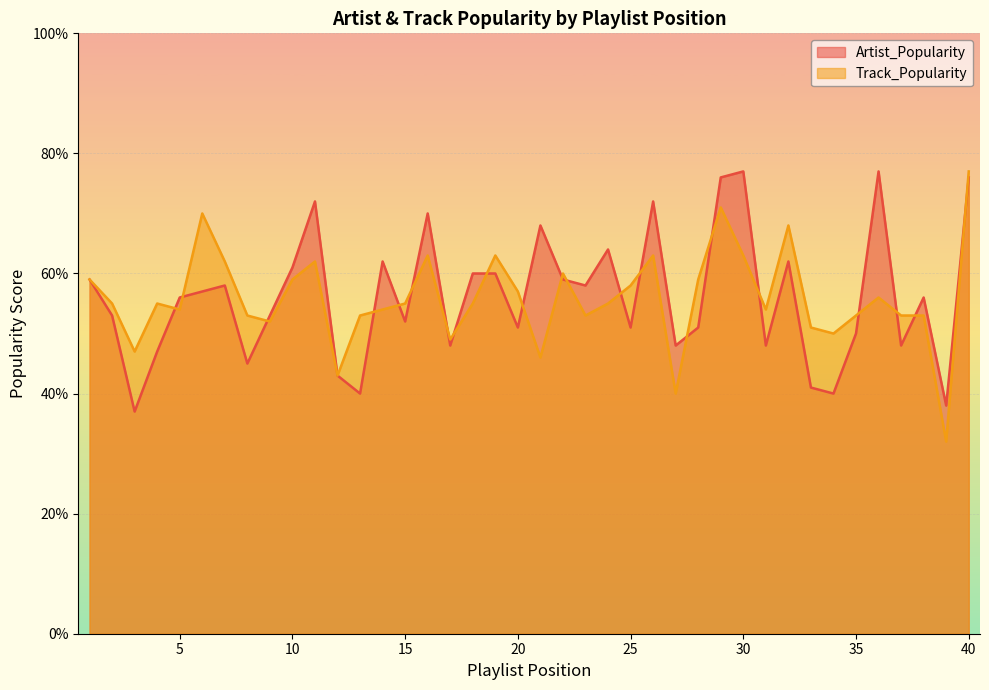

Between which two adjacent categories do Artist_Popularity and Track_Popularity first intersect?

4 and 5